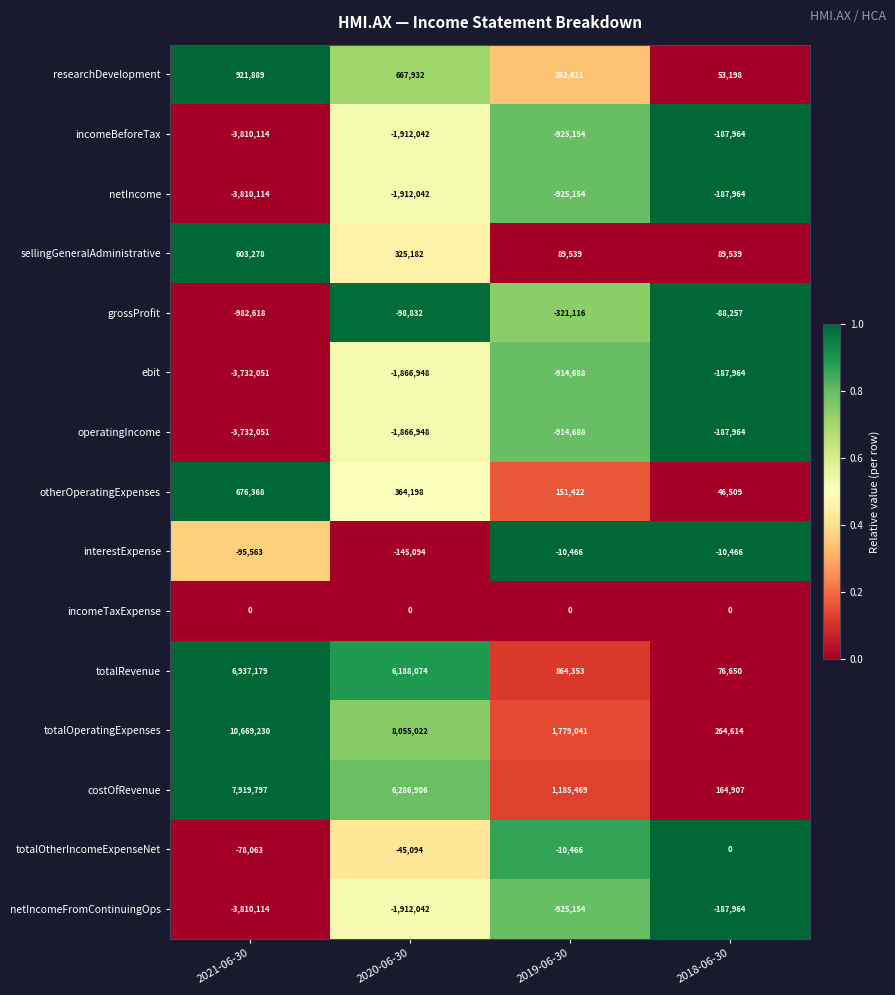

Rank the categories by totalOtherIncomeExpenseNet value from lowest to highest.

2021-06-30, 2020-06-30, 2019-06-30, 2018-06-30